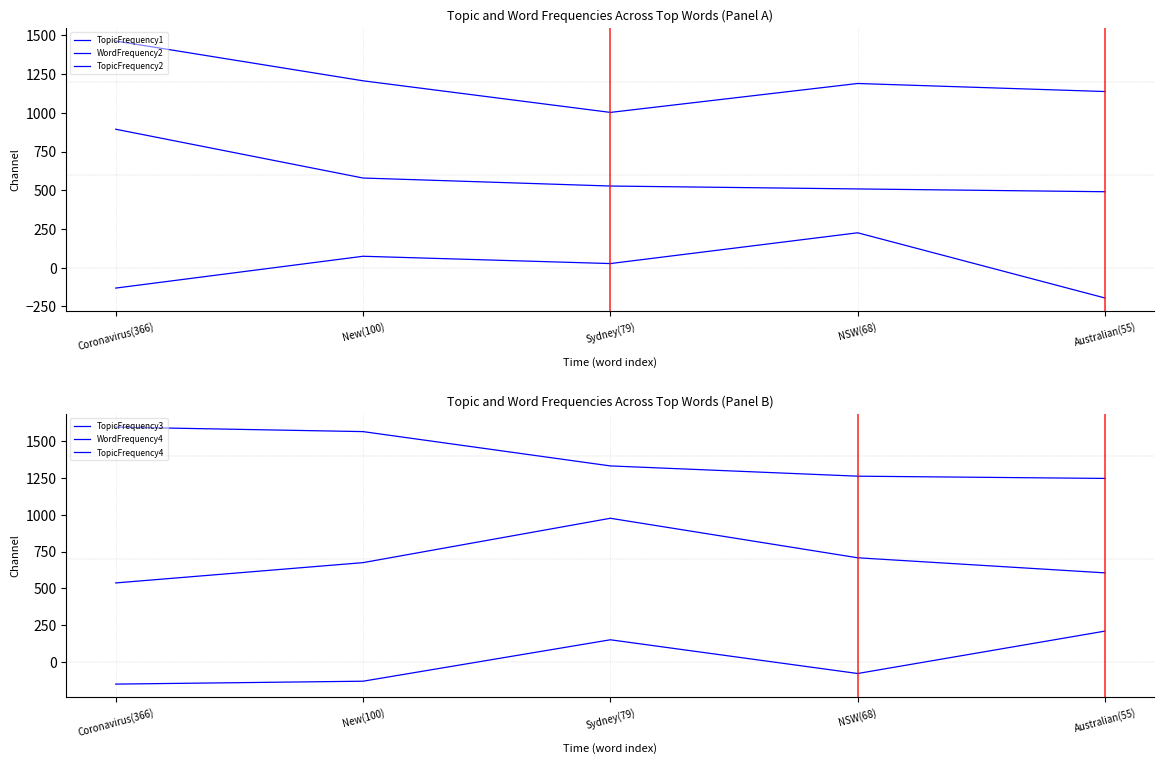

At which label is TopicFrequency2 closest to 1233?

New(100)